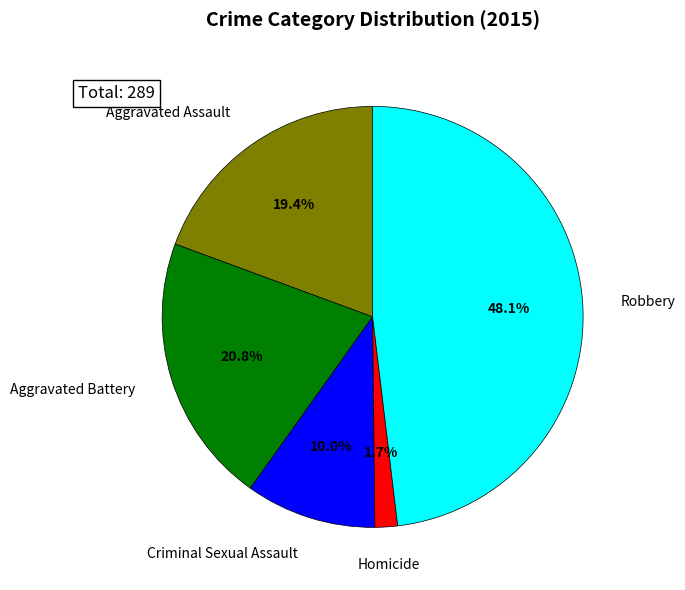

Count the number of slices in the pie.

5